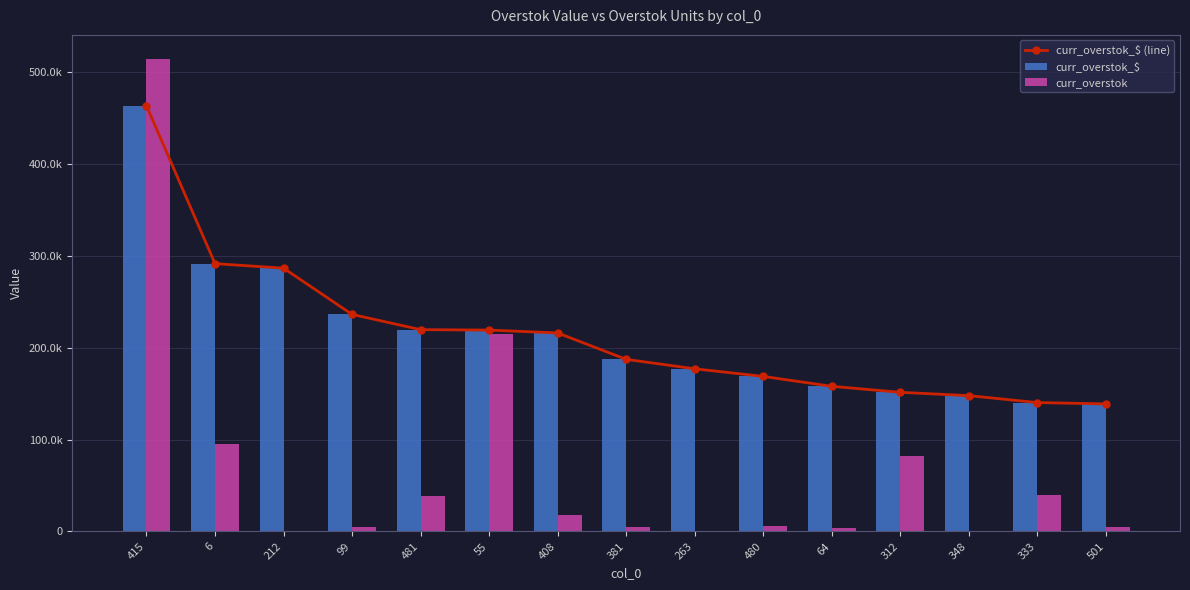

What is the greatest value displayed?

515000.0